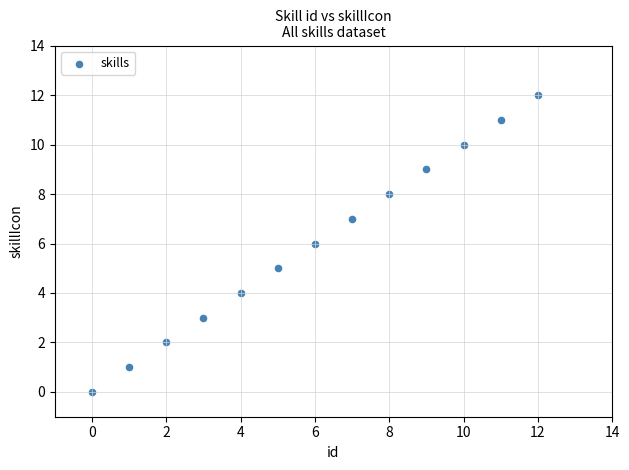

What is the range of Y values (max minus min)?

12